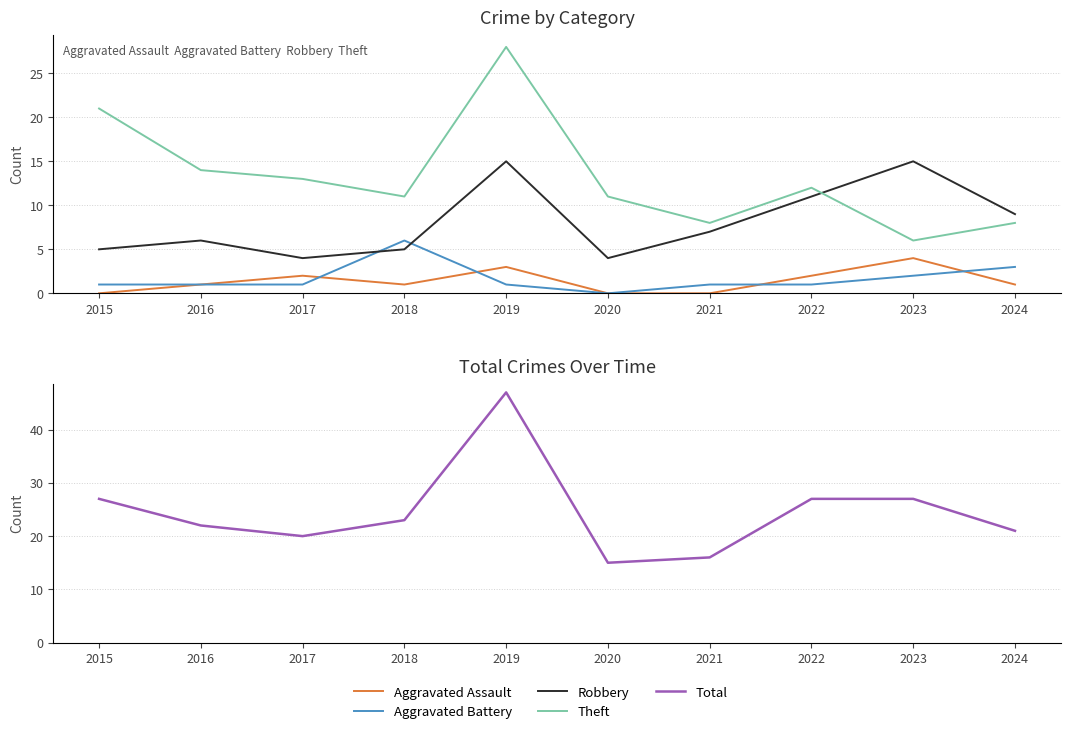

At how many categories does at least one series exceed 1?

10